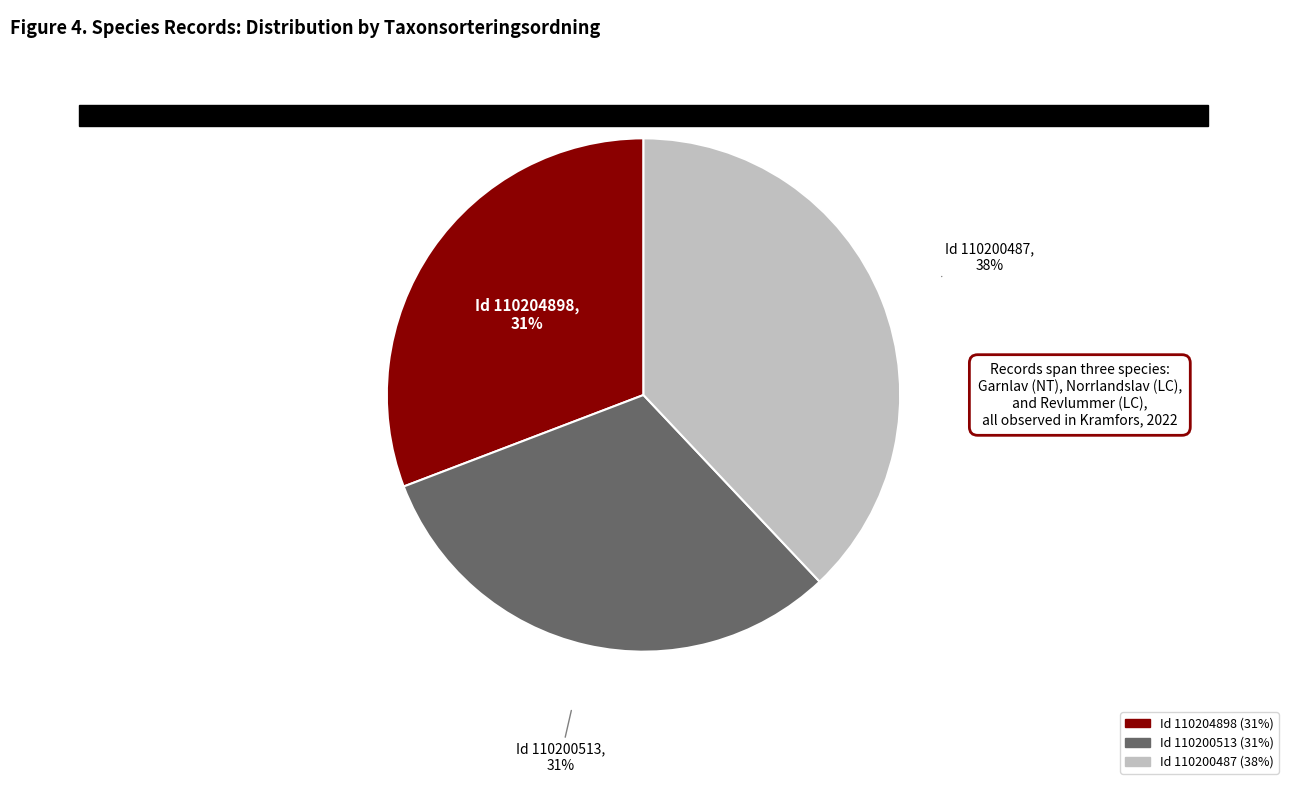

To the nearest percent, what is the difference between the largest and smallest slice percentages?

7%